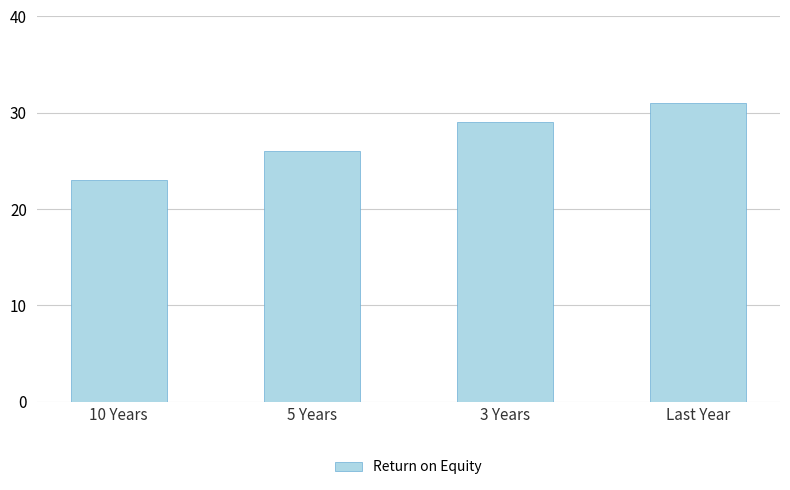

Reading left to right, list all the values displayed in this chart.

23	26	29	31